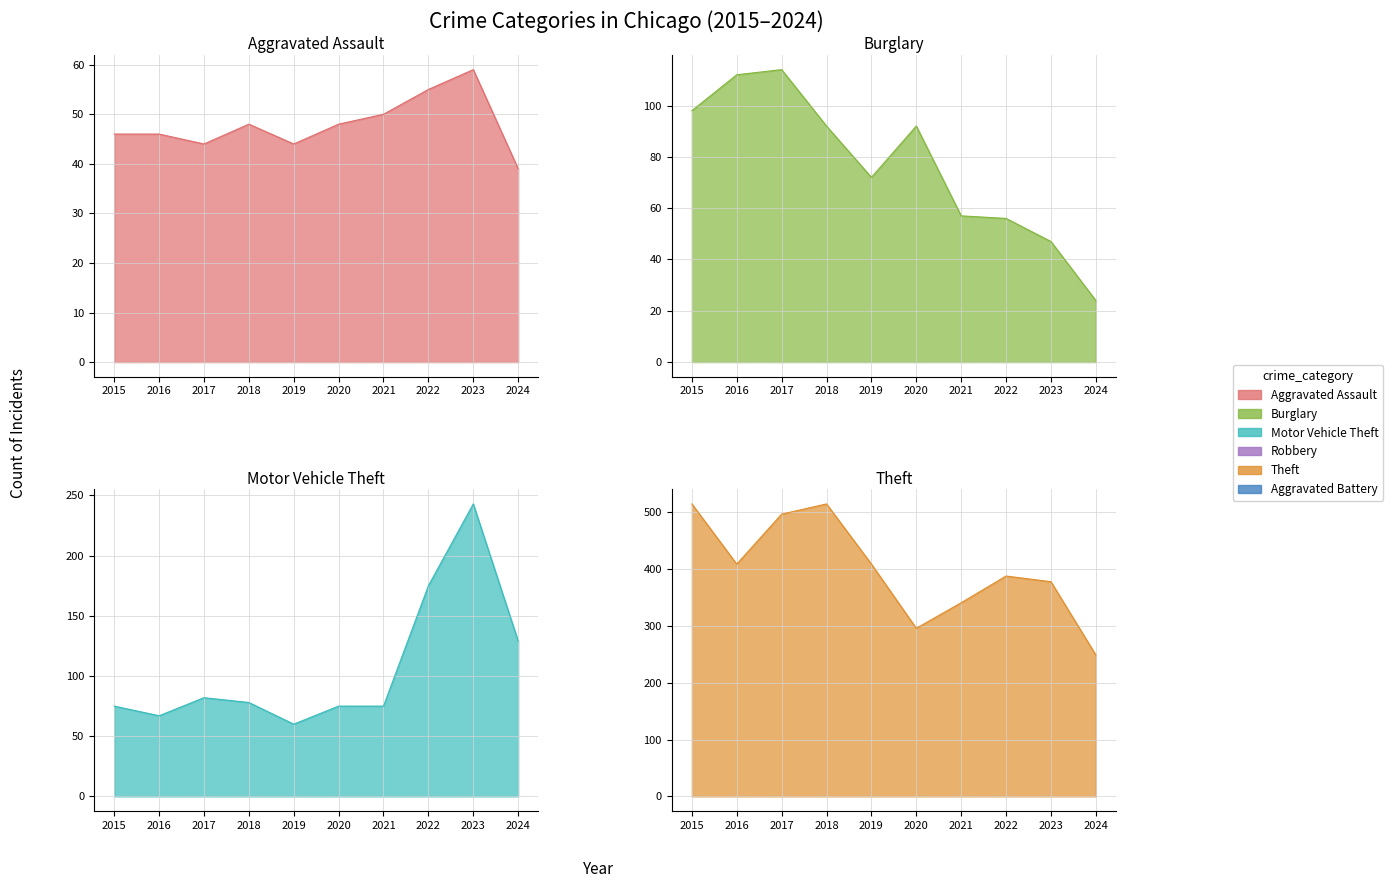

Where is the first local minimum for Motor Vehicle Theft?

2016